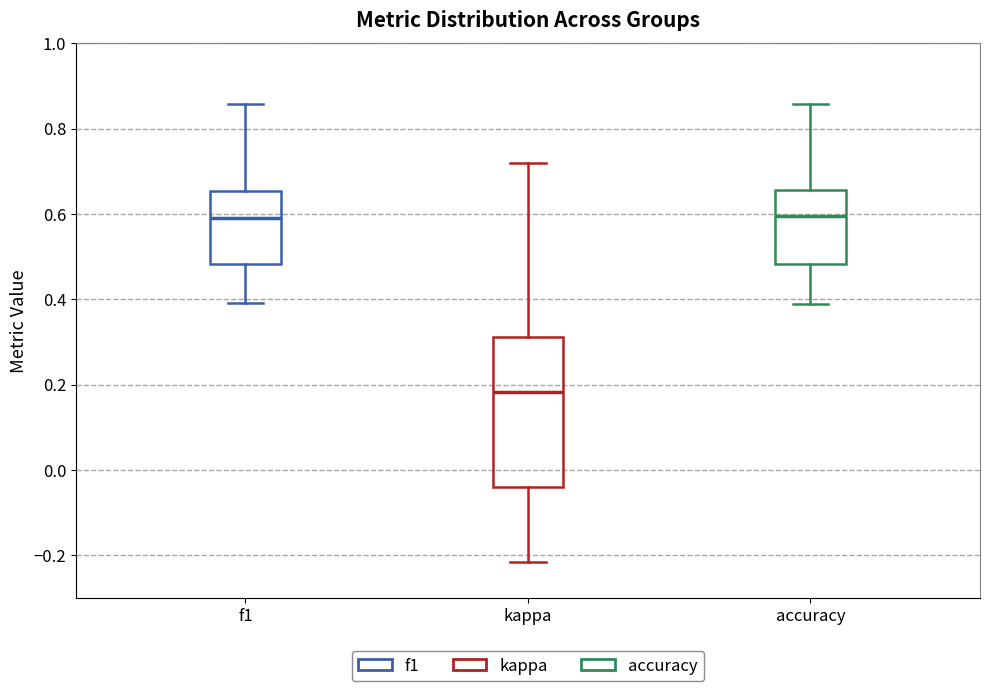

Which box's median line is the lowest?

kappa